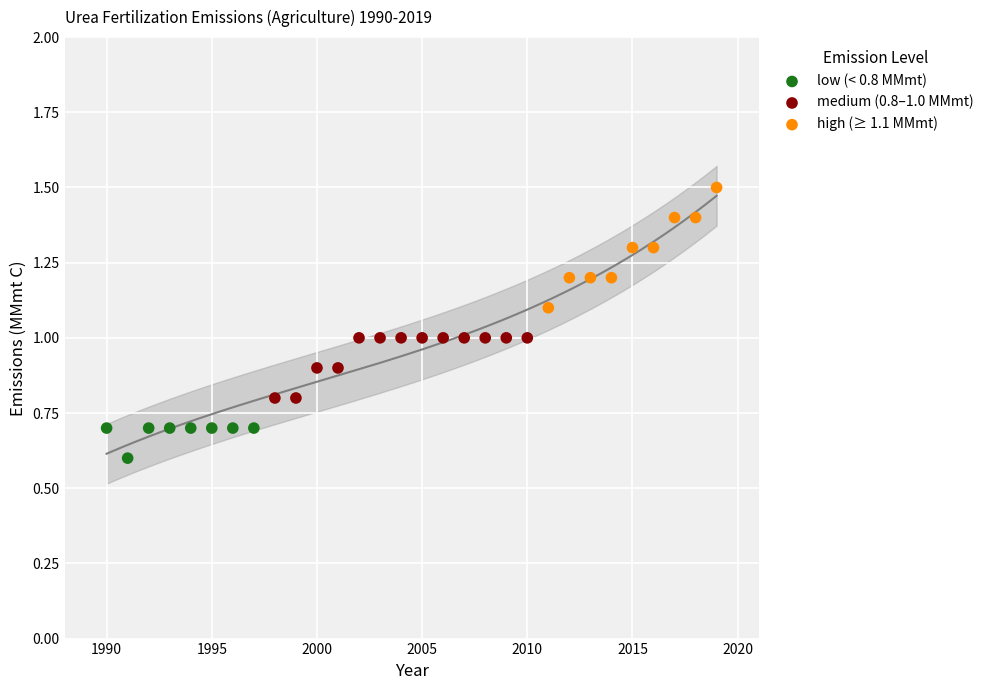

Which series has the widest spread of Y values?

high (≥ 1.1 MMmt)